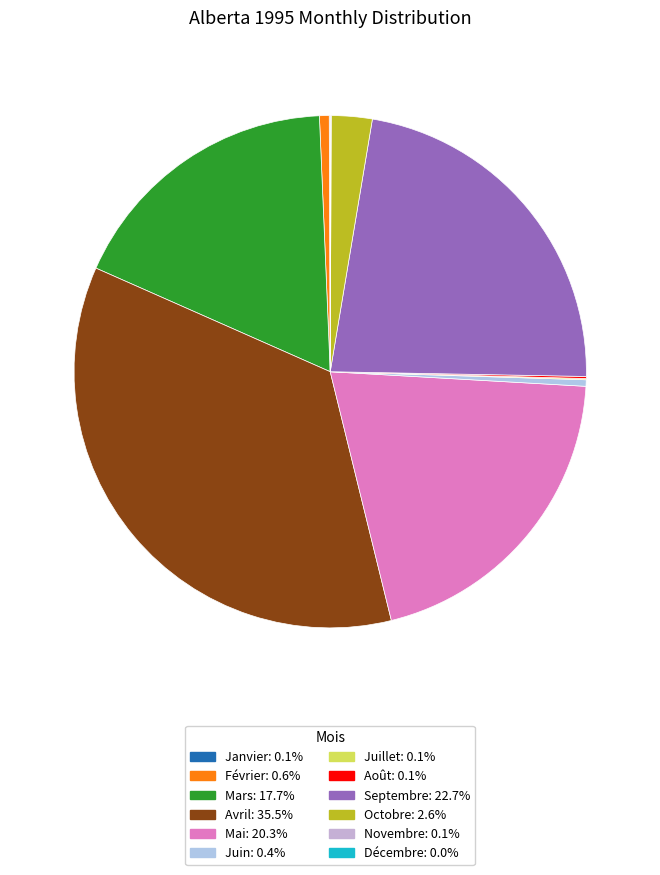

What percentage is the Février slice, to the nearest percent?

1%